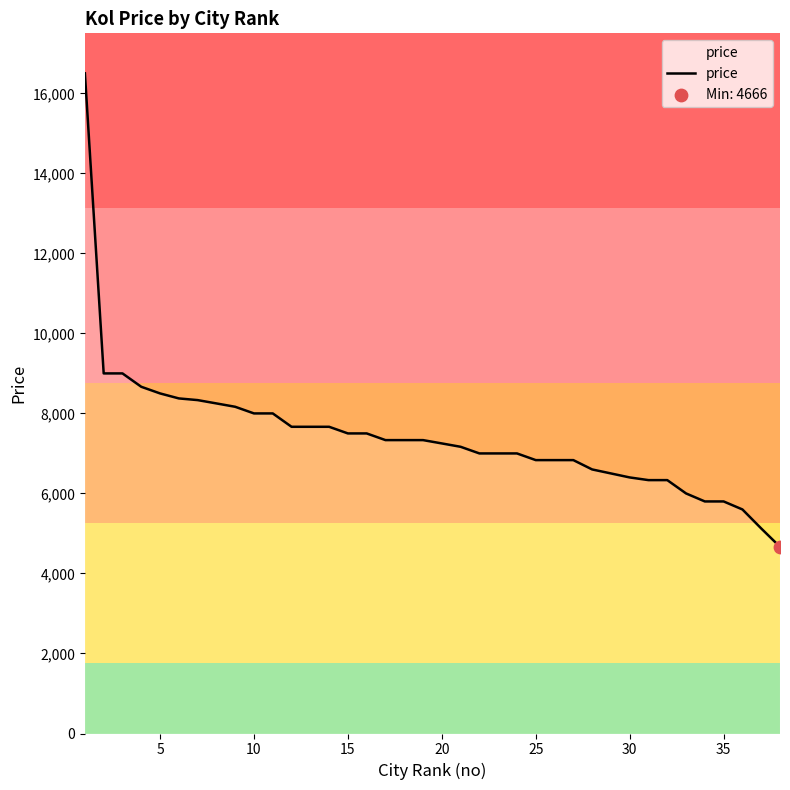

What is the greatest value displayed?

16500